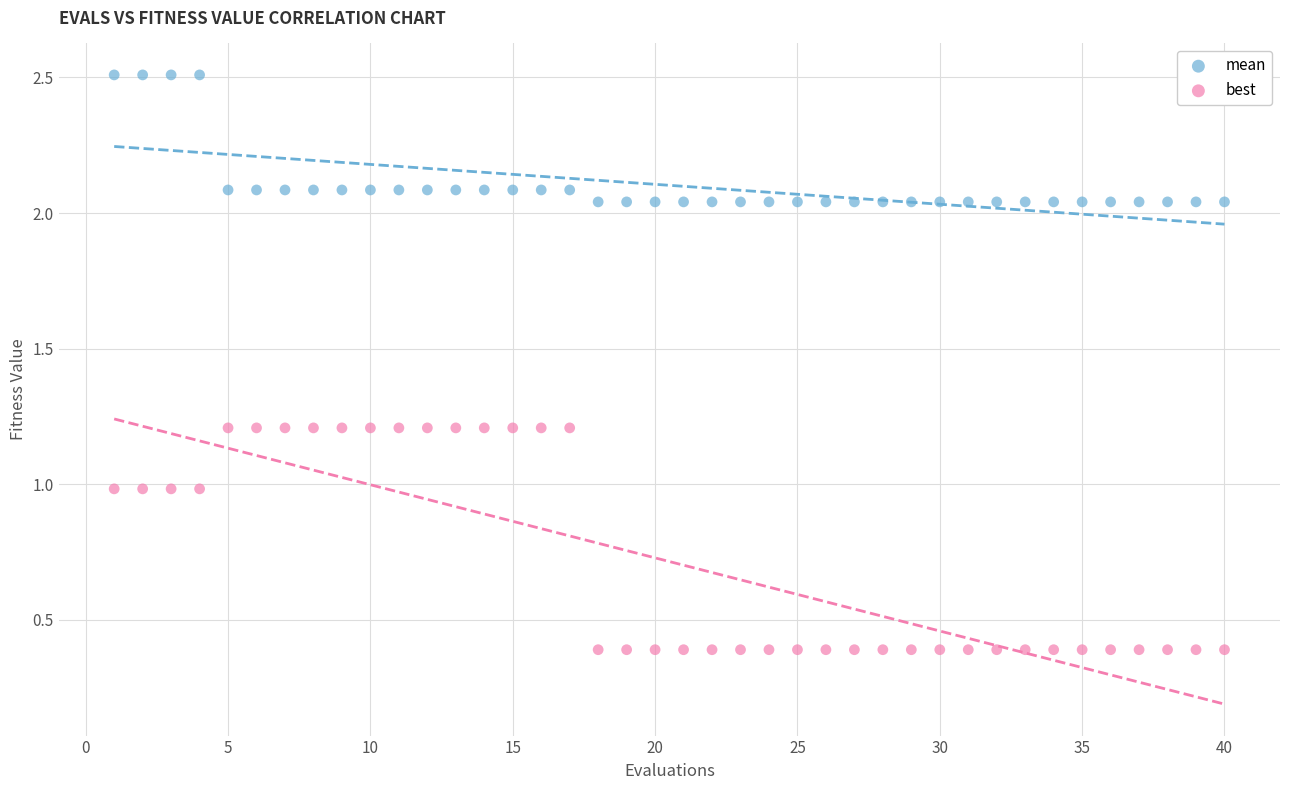

Across all data points, what is the range of X values (max minus min)?

39.0